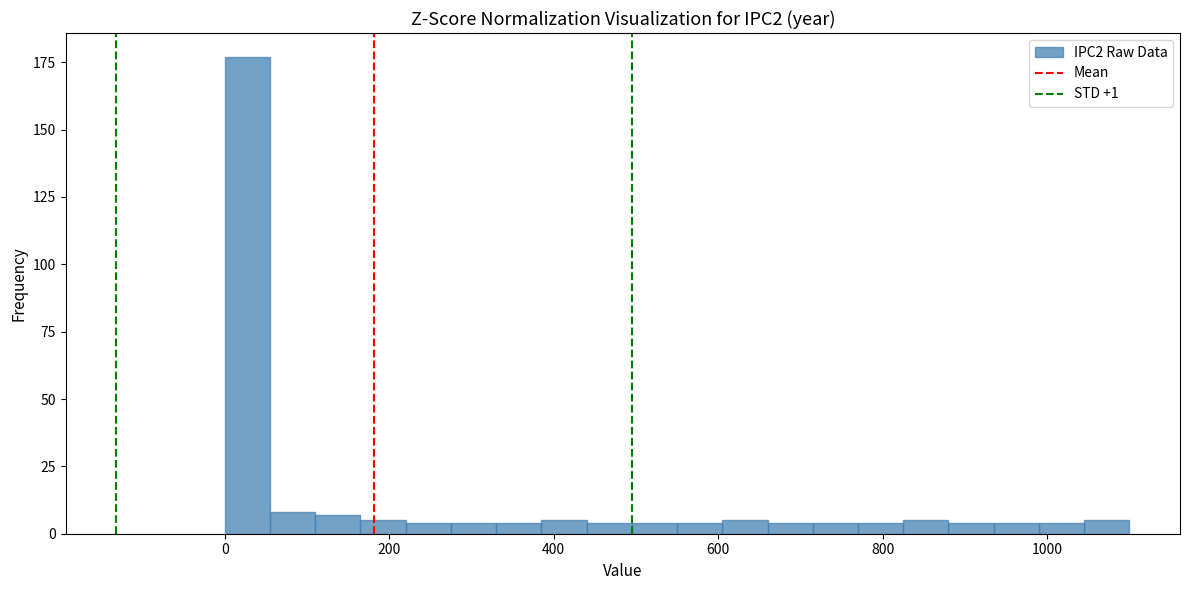

Around what value on the x-axis is the tallest bar? Give the approximate position of its centre, as read against the axis.

20